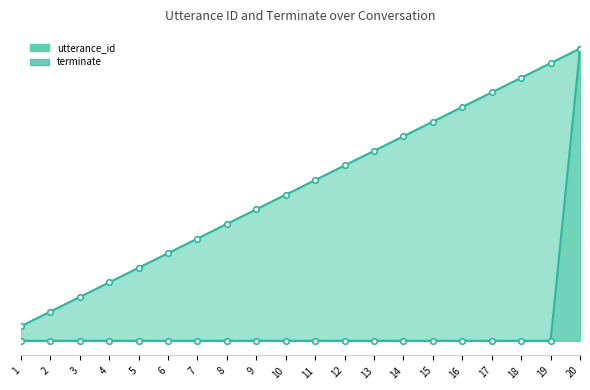

Reading right to left, list all the values displayed in this chart.

utterance_id: 20=20	19=19	18=18	17=17	16=16	15=15	14=14	13=13	12=12	11=11	10=10	9=9	8=8	7=7	6=6	5=5	4=4	3=3	2=2	1=1
terminate: 20=20	19=0	18=0	17=0	16=0	15=0	14=0	13=0	12=0	11=0	10=0	9=0	8=0	7=0	6=0	5=0	4=0	3=0	2=0	1=0